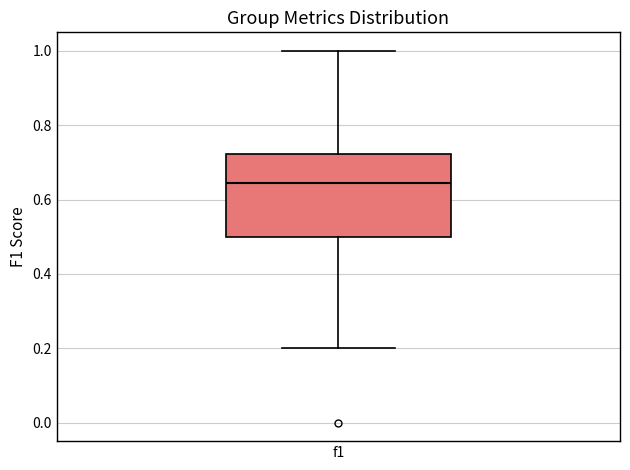

Read this box plot against the y-axis: the position of the median line, the range covered by the box, and the ends of both whiskers. The values are not printed on the chart, so give them approximately, as read against the axis.

median 0.64, box 0.50 to 0.72, whiskers 0.20 to 1.00